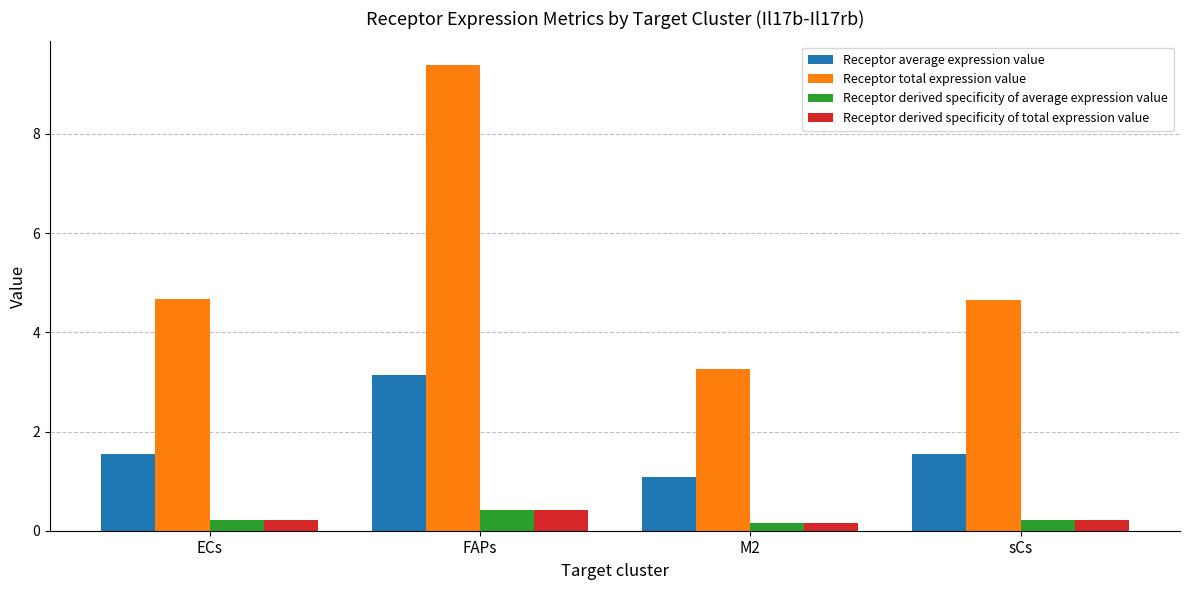

What is the approximate value of Receptor average expression value at FAPs?

3.1